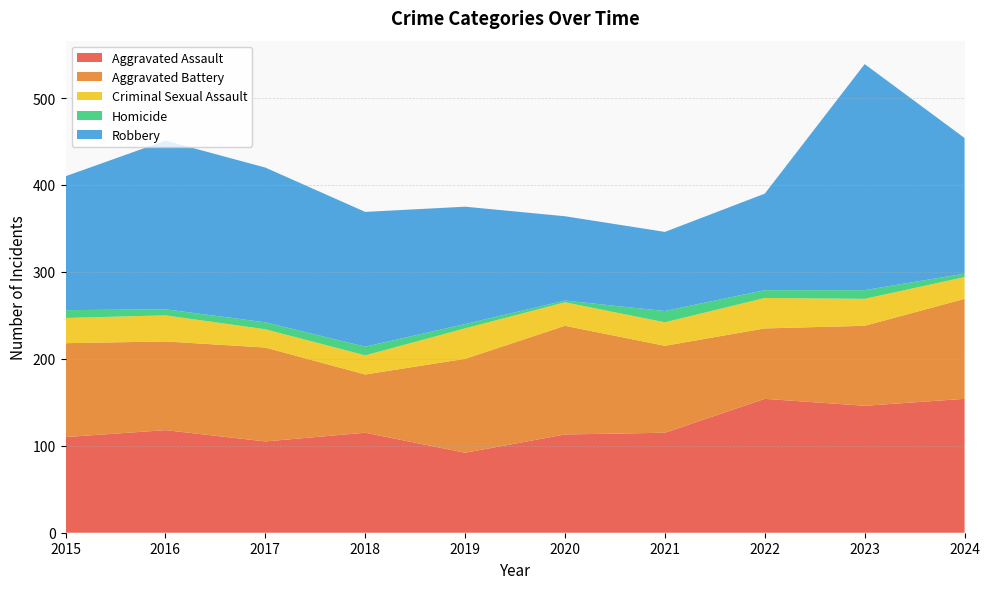

Reading left to right, transcribe all the data shown in this chart.

Aggravated Assault: 110	118	105	115	92	113	115	154	146	154
Aggravated Battery: 108	102	108	67	108	125	100	81	92	115
Criminal Sexual Assault: 29	30	21	22	35	27	27	35	31	25
Homicide: 9	7	8	10	5	2	13	9	10	4
Robbery: 154	194	178	155	135	97	91	111	260	156